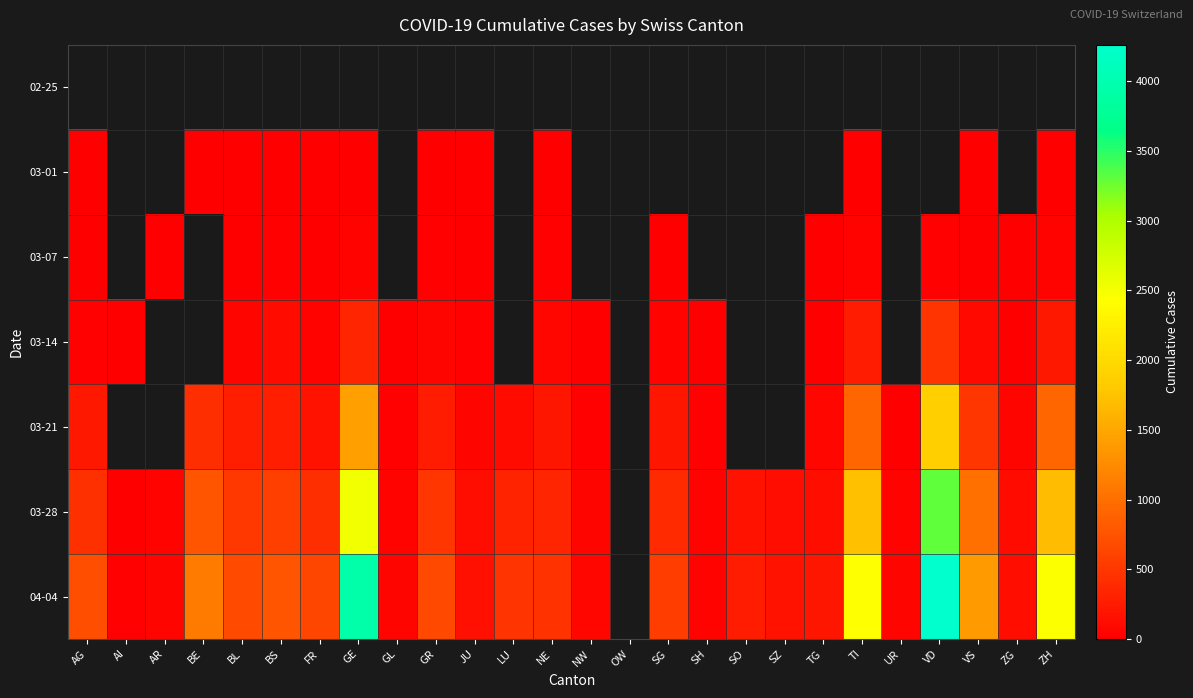

The 03-28 series shows 119.0 at JU. True or false?

True